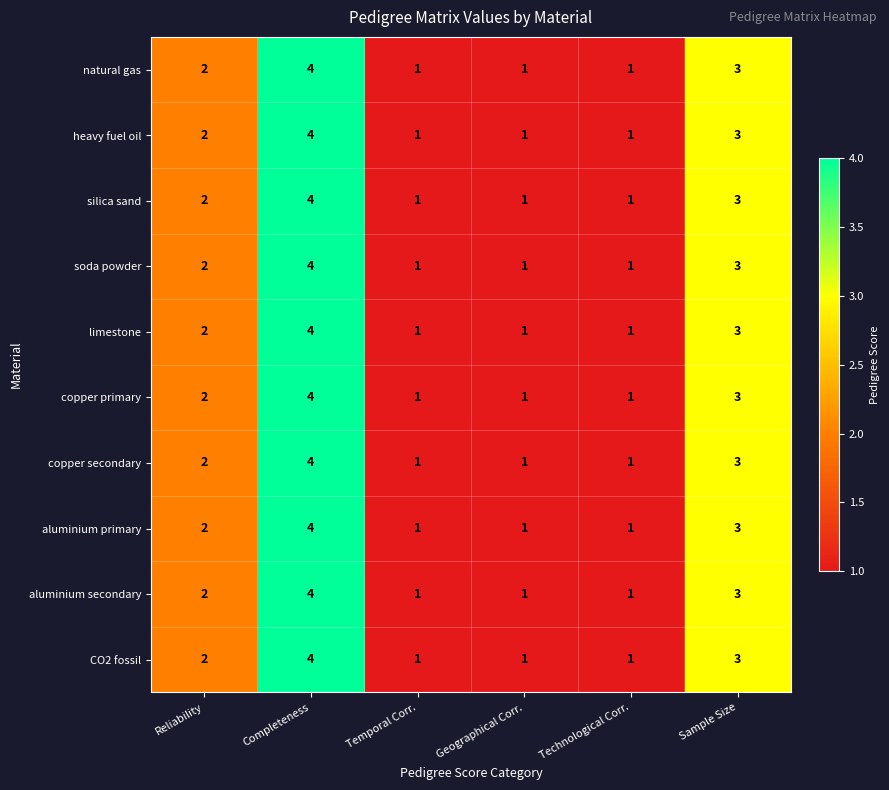

How many distinct data groups are displayed?

10